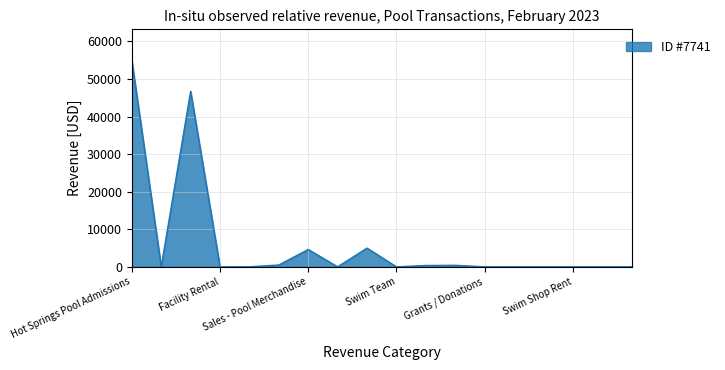

What is the maximum value shown in the chart?

54985.8